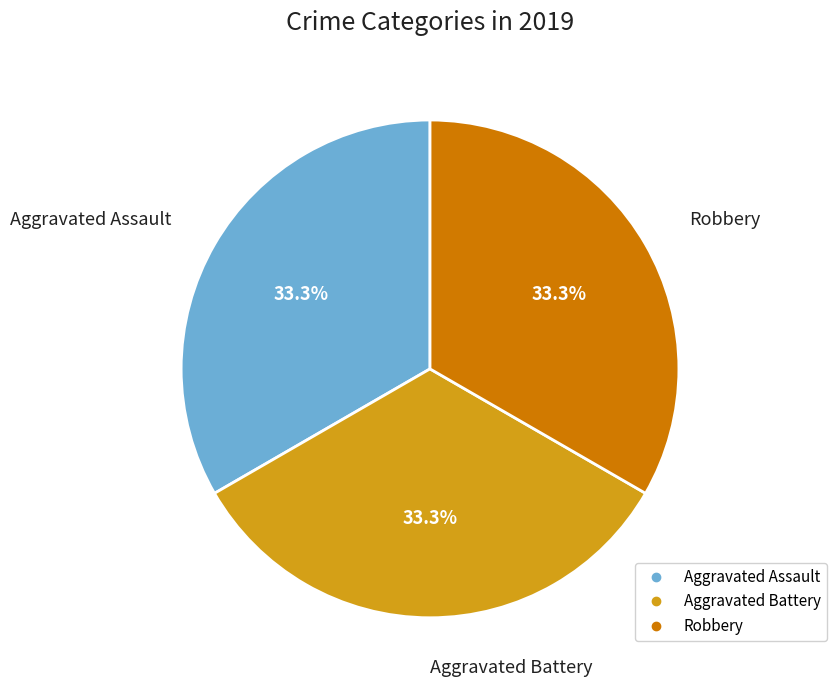

Is there any slice that represents more than half of the pie?

No